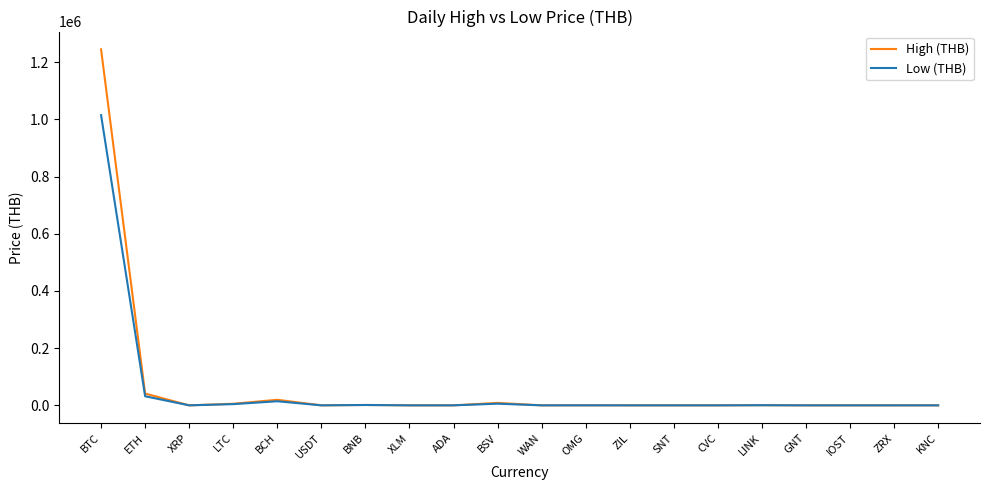

Is it true that High (THB) equals 1867931.8 at BTC?

False